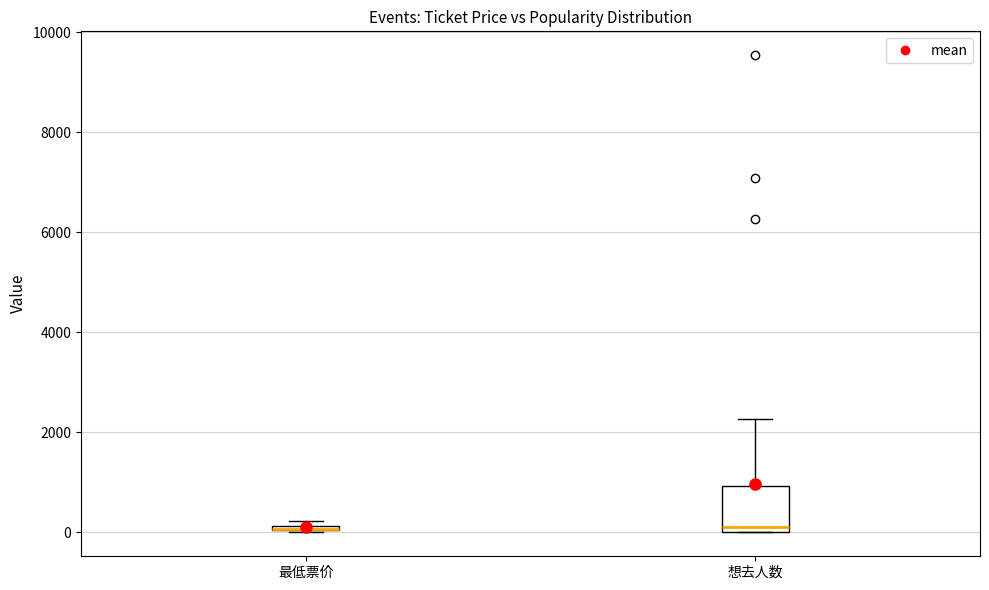

Where is the upper edge of the box for 最低票价 on the y-axis? The values are not printed on the chart, so give them approximately, as read against the axis.

200